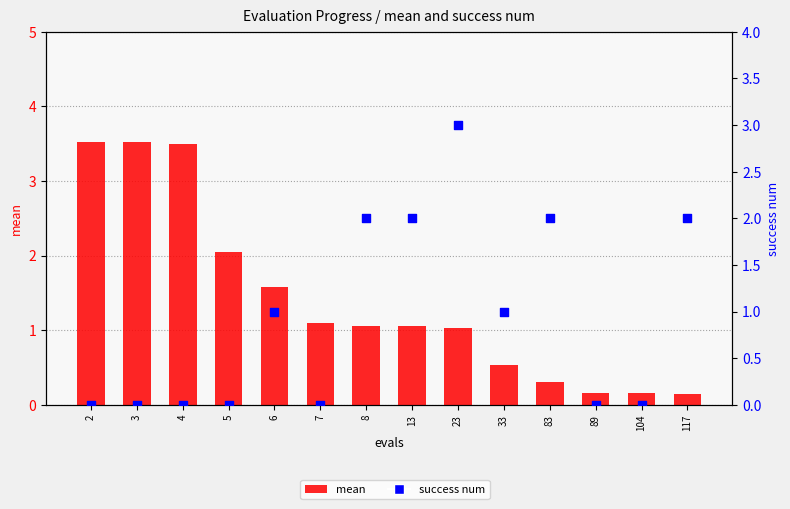

At how many categories does at least one series exceed 2?

5